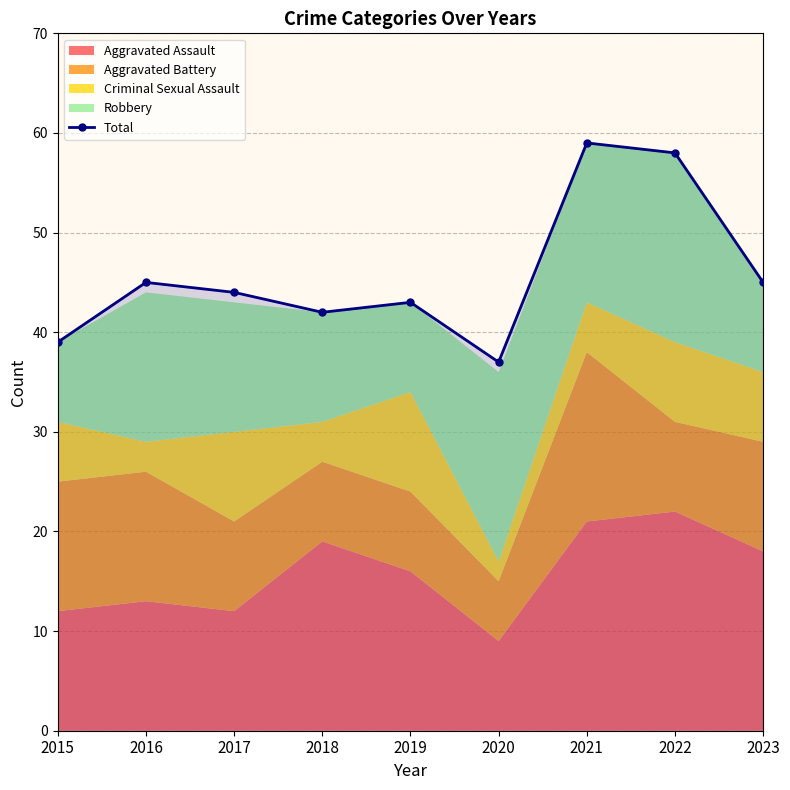

What is the difference between the maximum and minimum values?

22